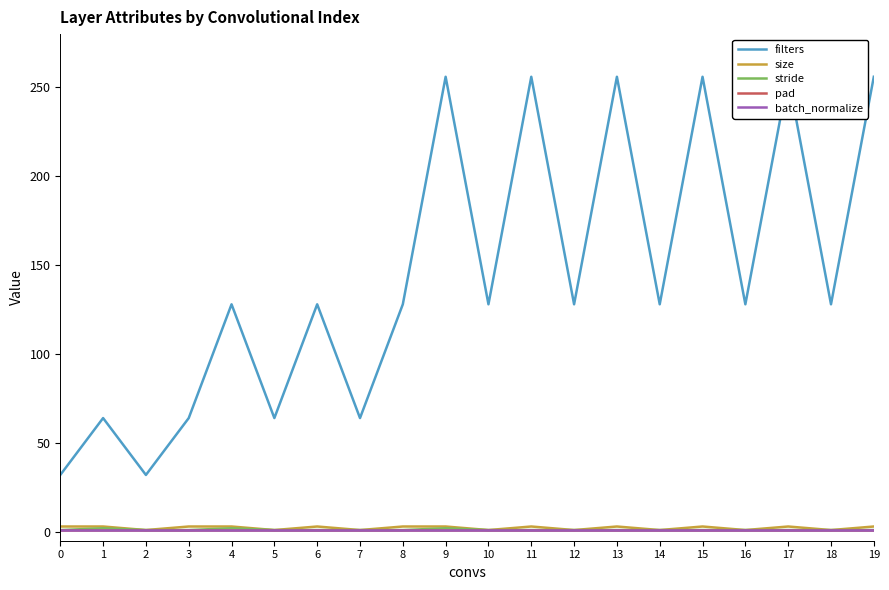

How many lines are shown in the chart?

5